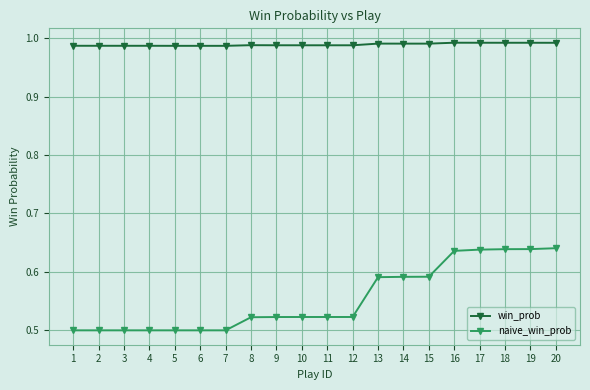

Rank the series by their average value, from lowest to highest.

naive_win_prob, win_prob